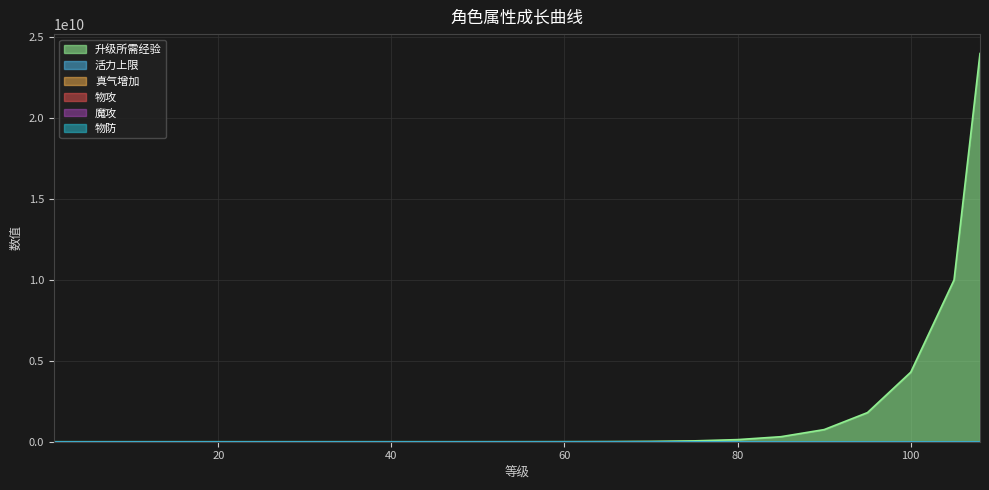

At how many categories does at least one series exceed 11366468887?

1